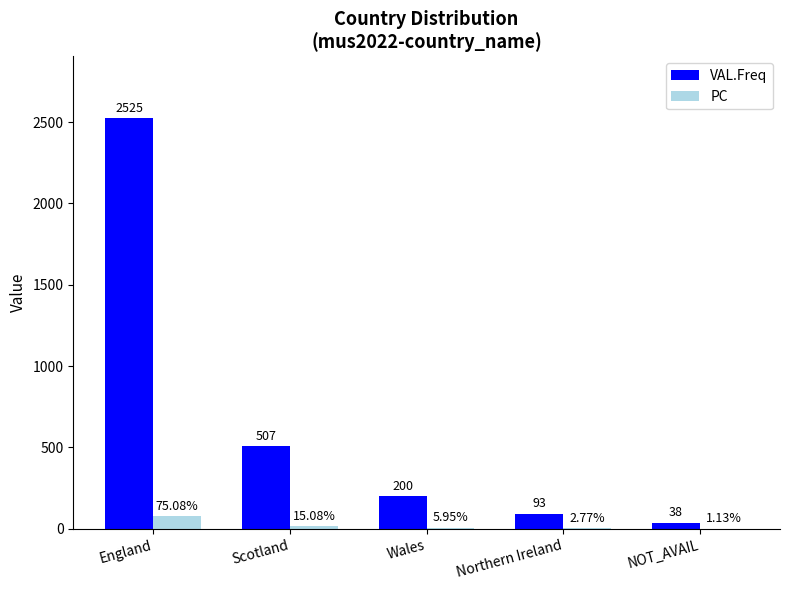

True or false: PC has a value of 75.1 at England.

True